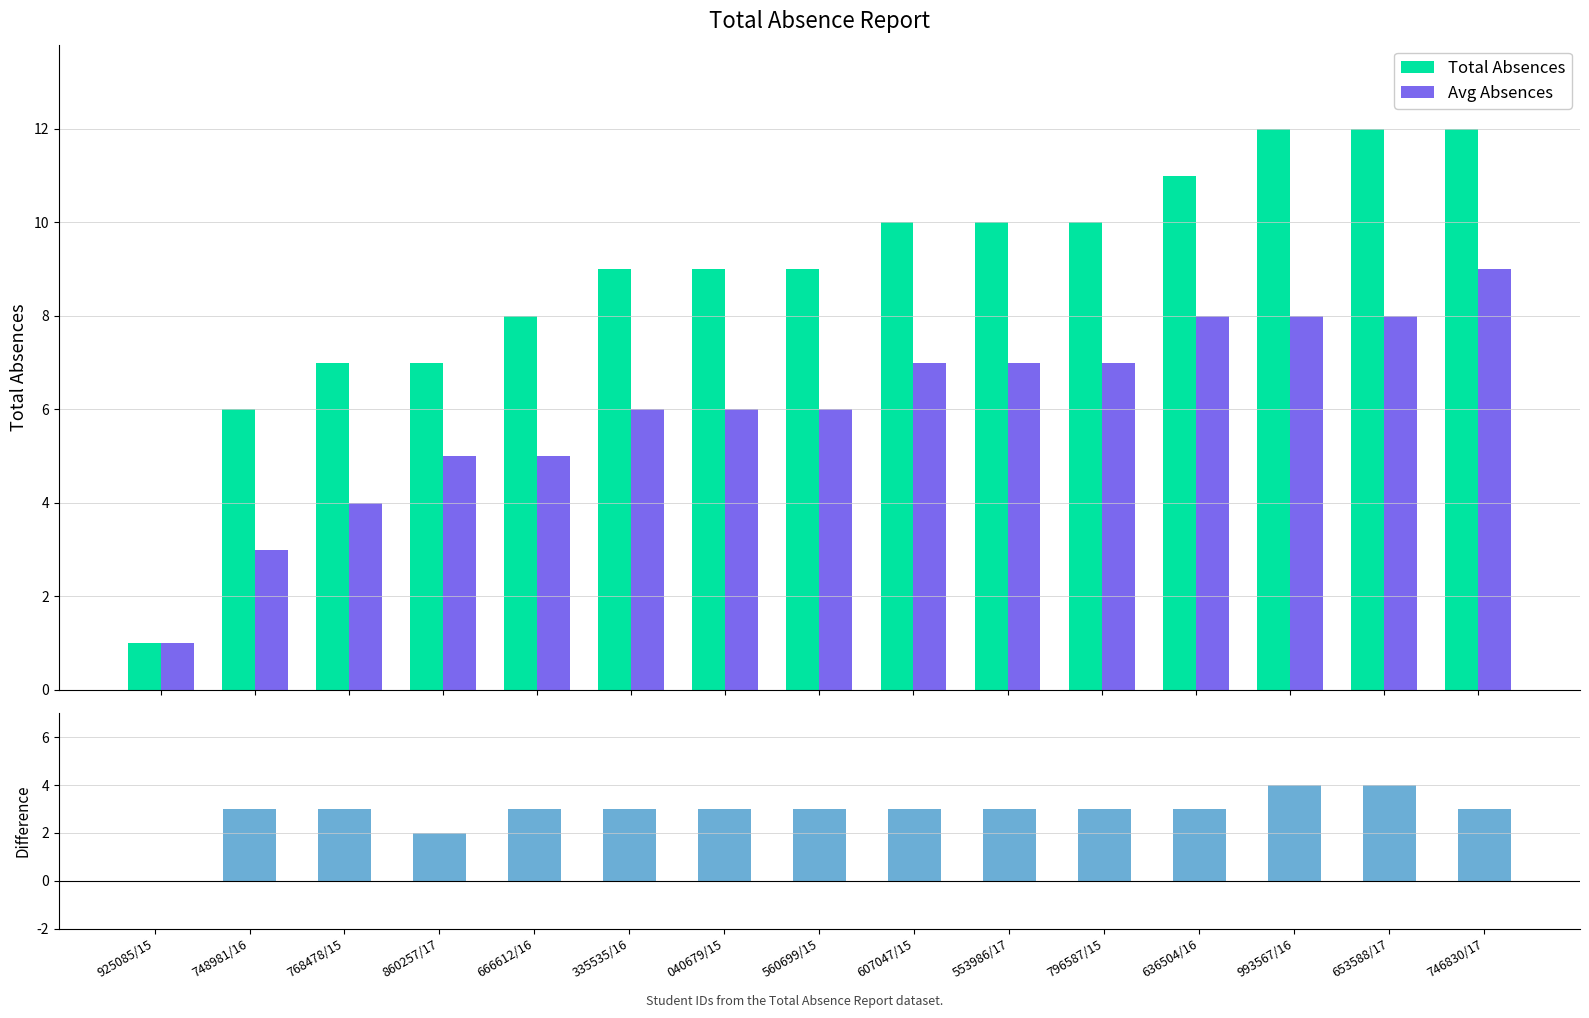

What is the difference between the second highest and second lowest values in the Difference (Total − Avg) series?

2